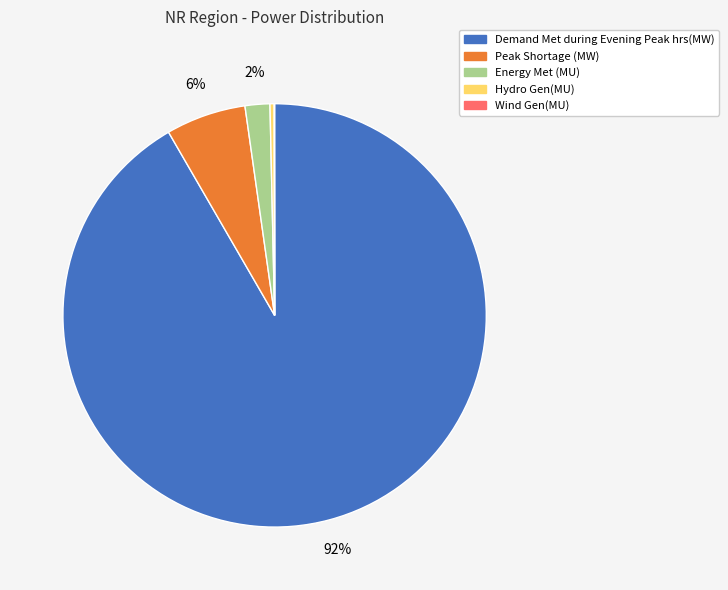

Between Peak Shortage (MW) and Hydro Gen(MU), which is larger?

Peak Shortage (MW)